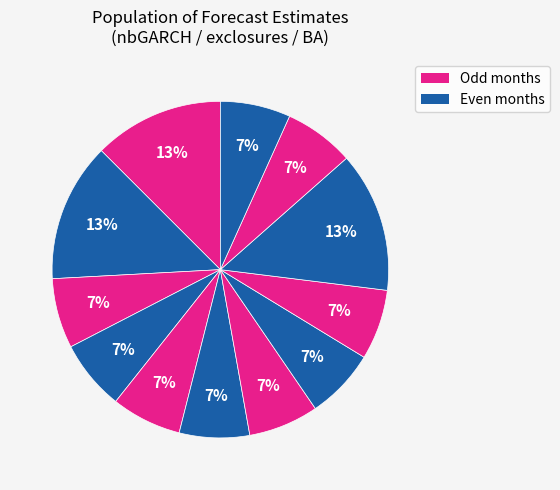

How many slices are in this pie chart?

12